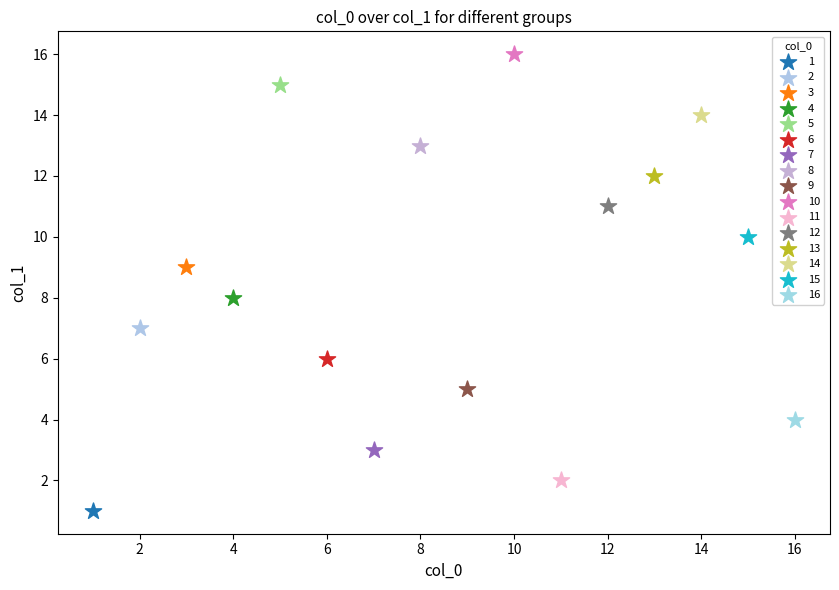

What are all the series names shown in the legend?

1, 2, 3, 4, 5, 6, 7, 8, 9, 10, 11, 12, 13, 14, 15, 16